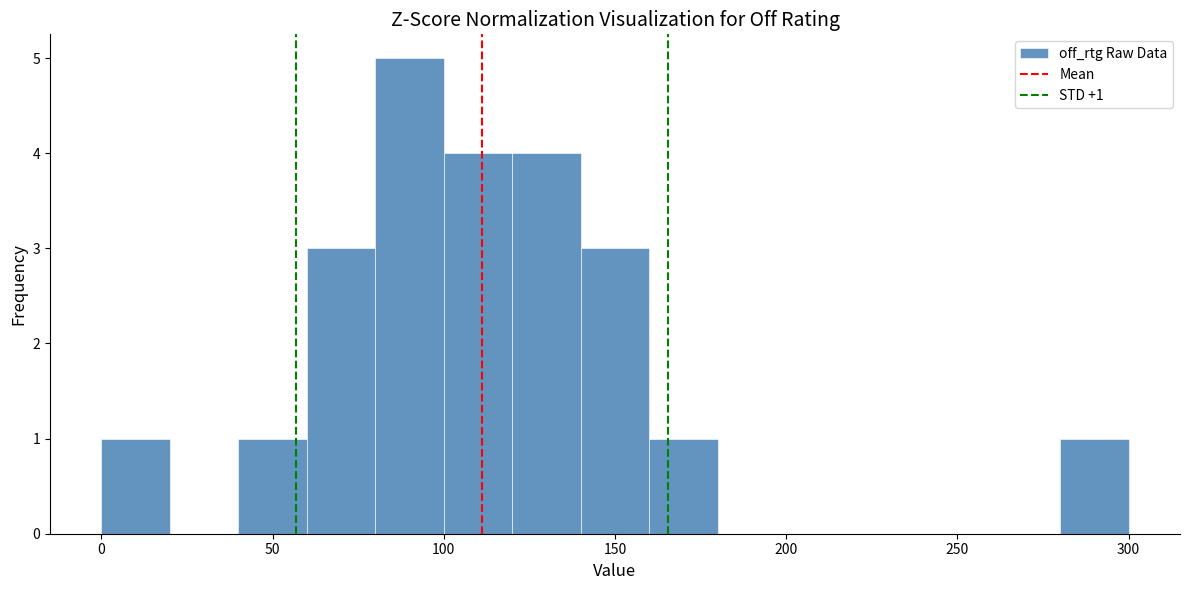

Over which range of the x-axis is the bar tallest?

80 to 100